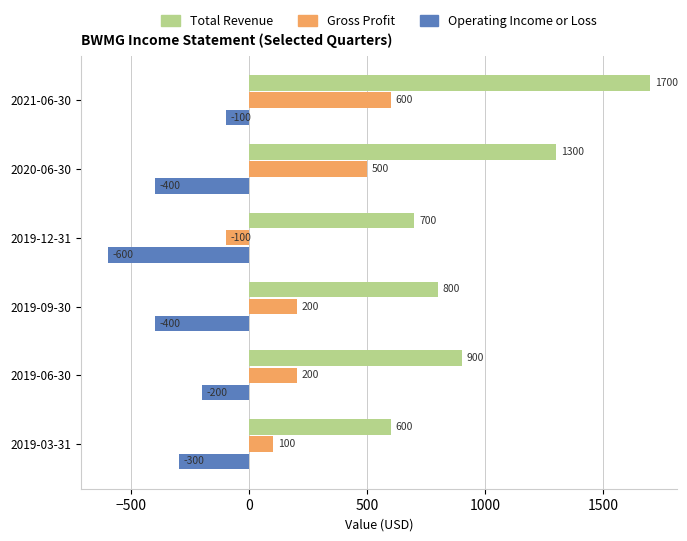

True or false: Total Revenue has a value of 651 at 2021-06-30.

False